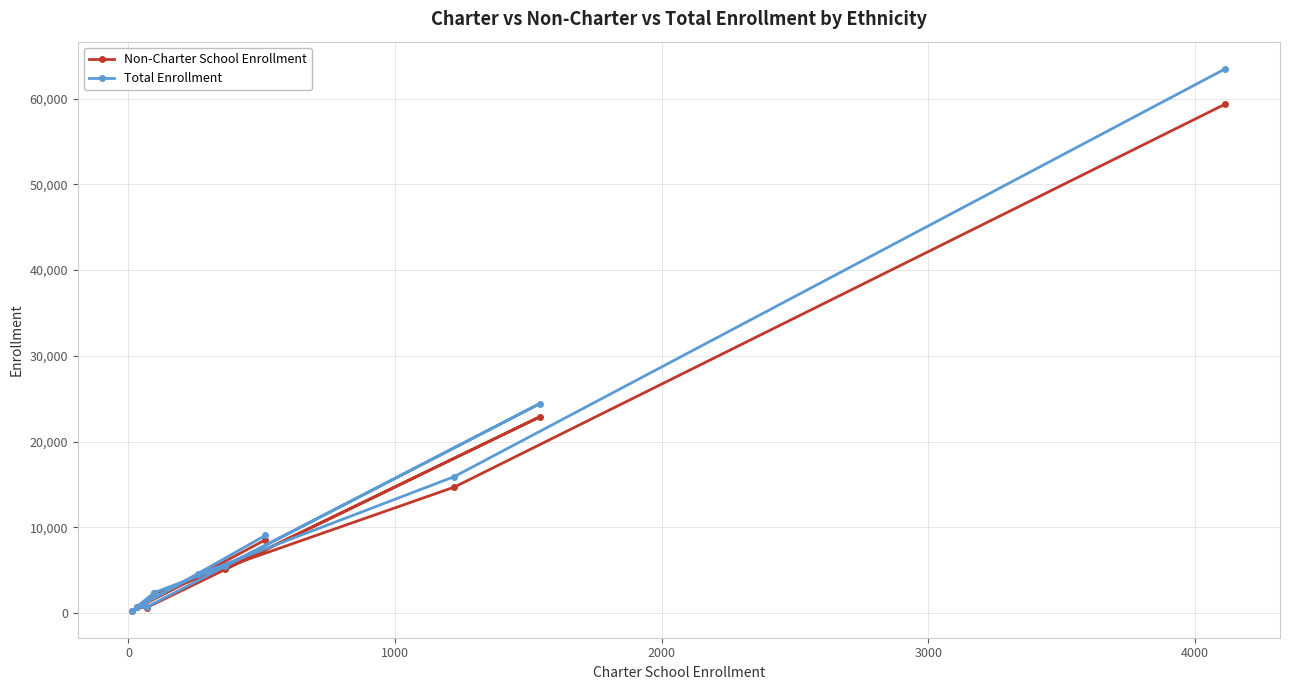

True or false: Total Enrollment and Non-Charter School Enrollment cross at least once.

False